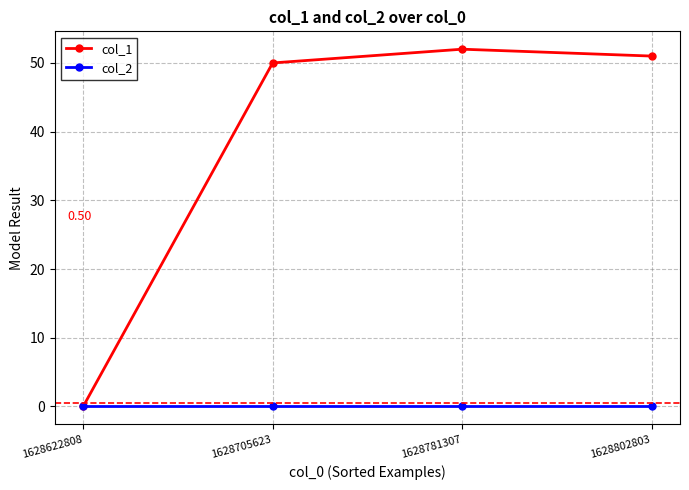

List the series in order of their overall mean, lowest first.

col_2, col_1